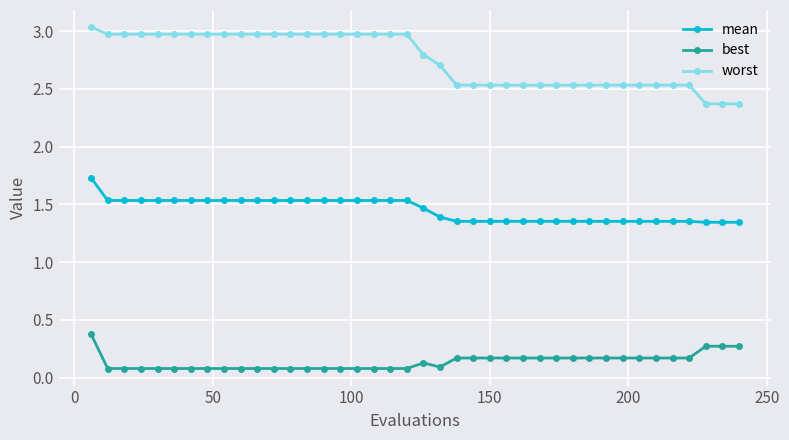

What is the minimum value shown in the chart?

0.1